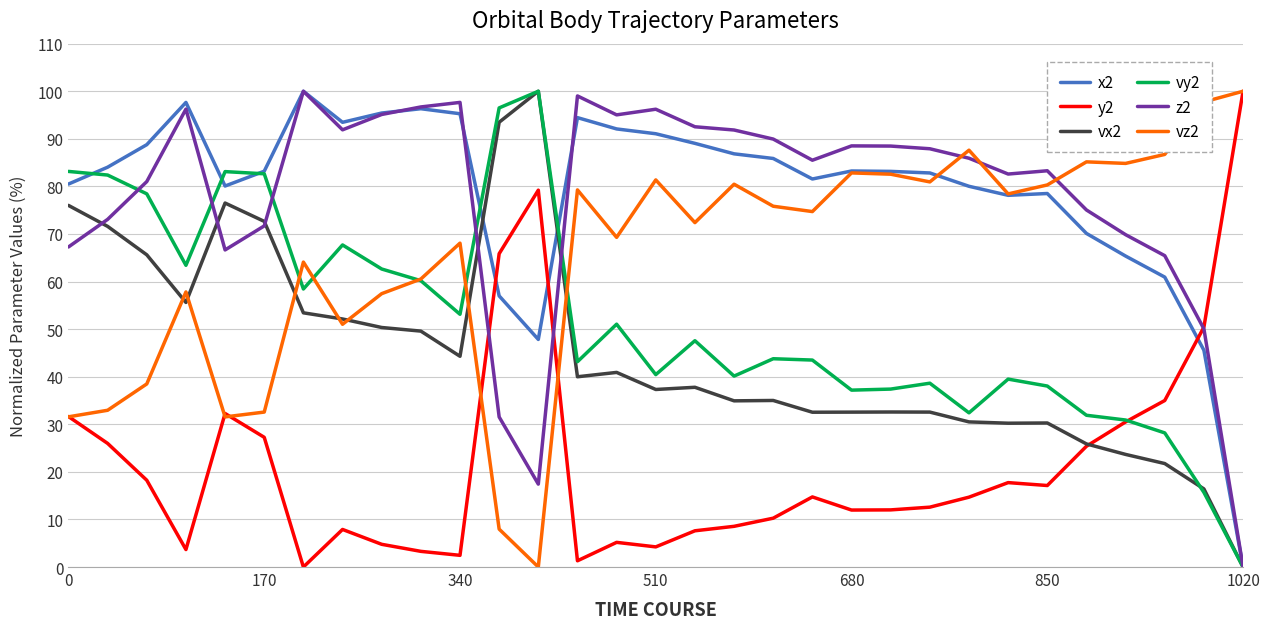

What is the maximum value for z2?

100.0